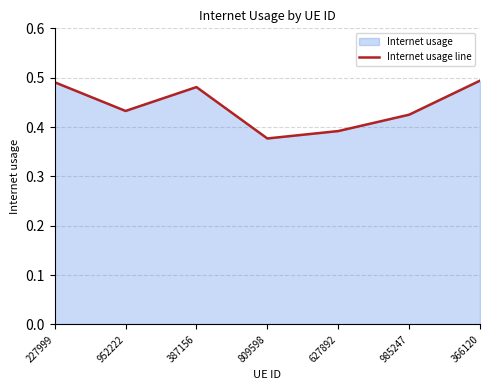

What is the label of the 7th point from the left?

366120